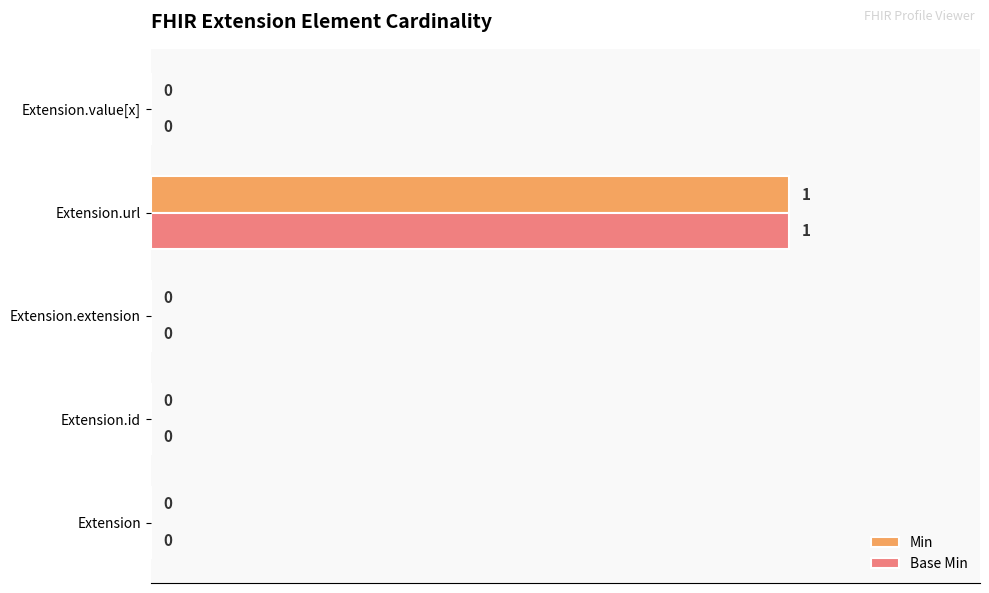

At which category is the sum across all series the highest?

Extension.url